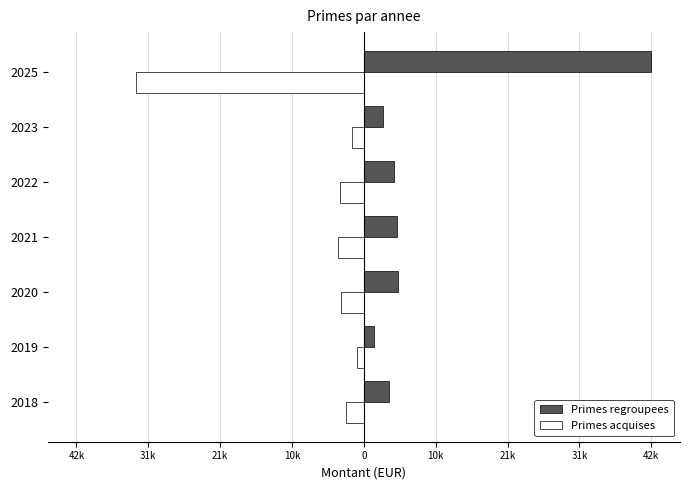

What are all the series names shown in the legend?

Primes regroupees, Primes acquises